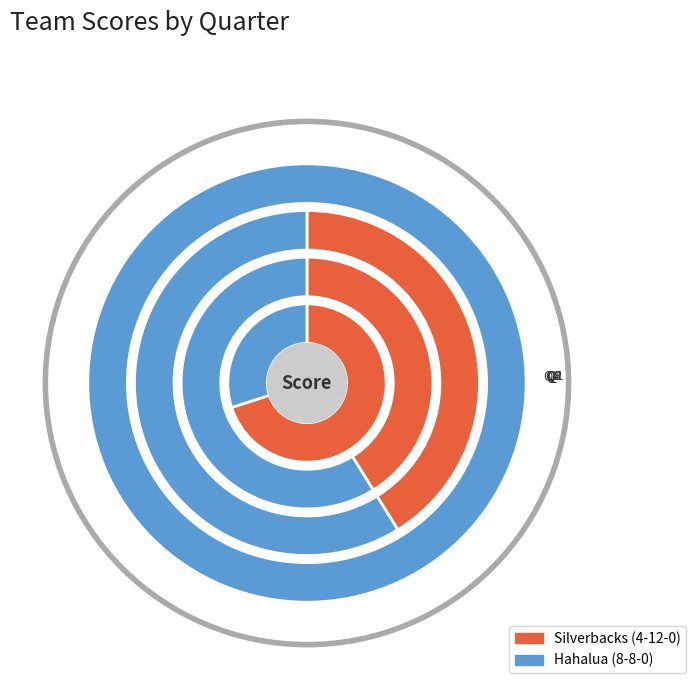

Is there any slice that represents more than half of the pie?

Yes